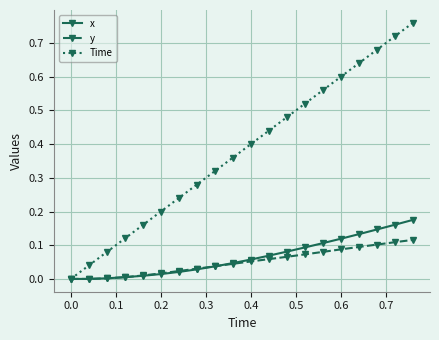

Rank the series by their maximum value, from lowest to highest.

y, x, Time